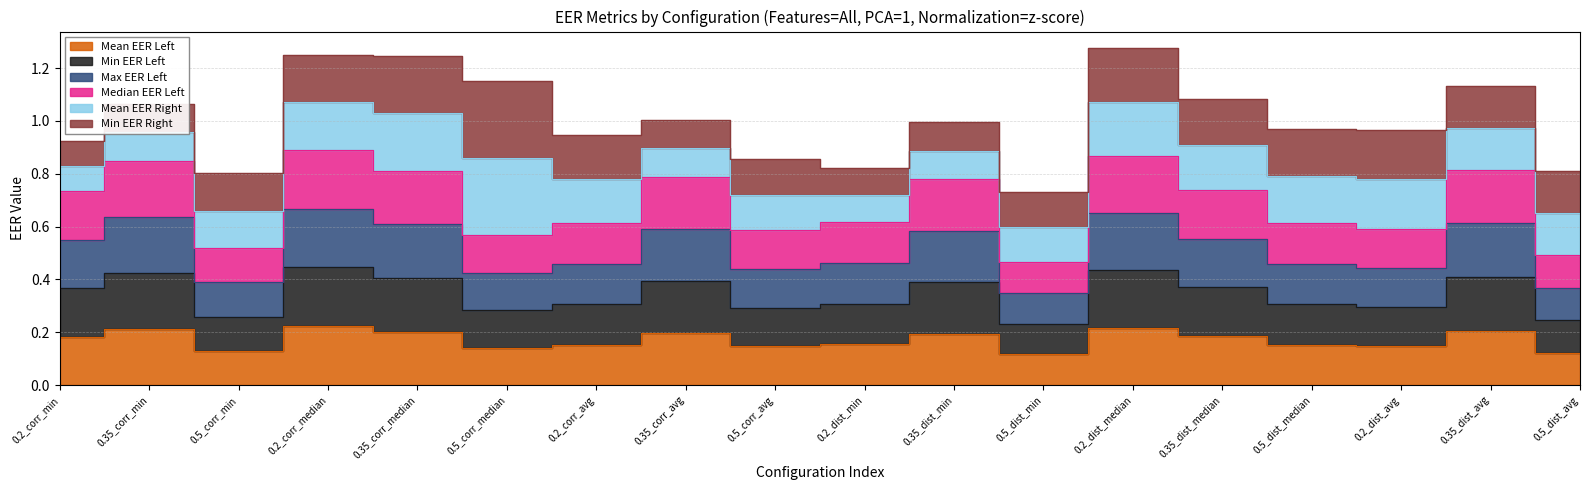

Where is Min EER Left nearest to the value 0?

0.5_dist_min